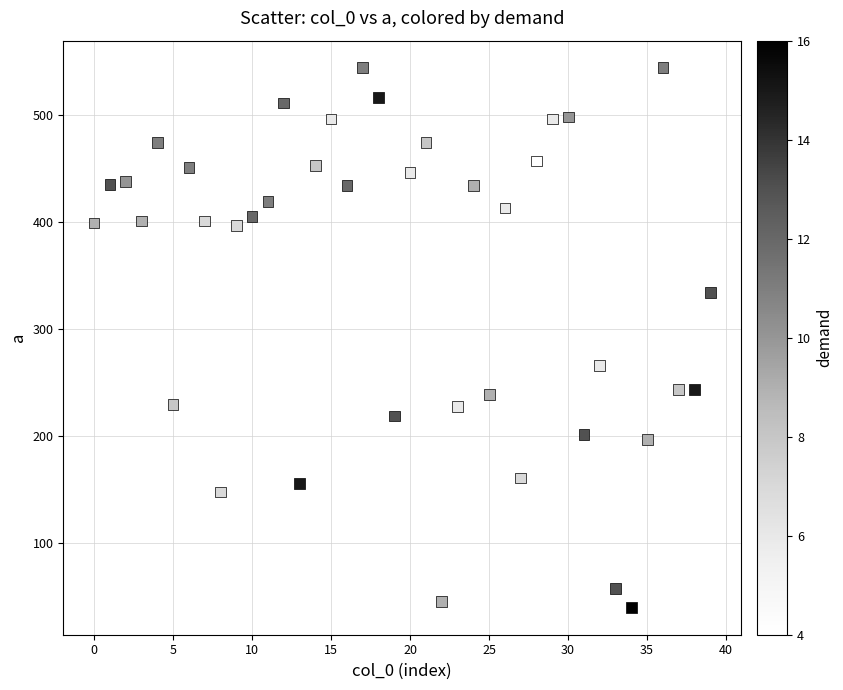

What Y value in the scatter plot is closest to 292?

266